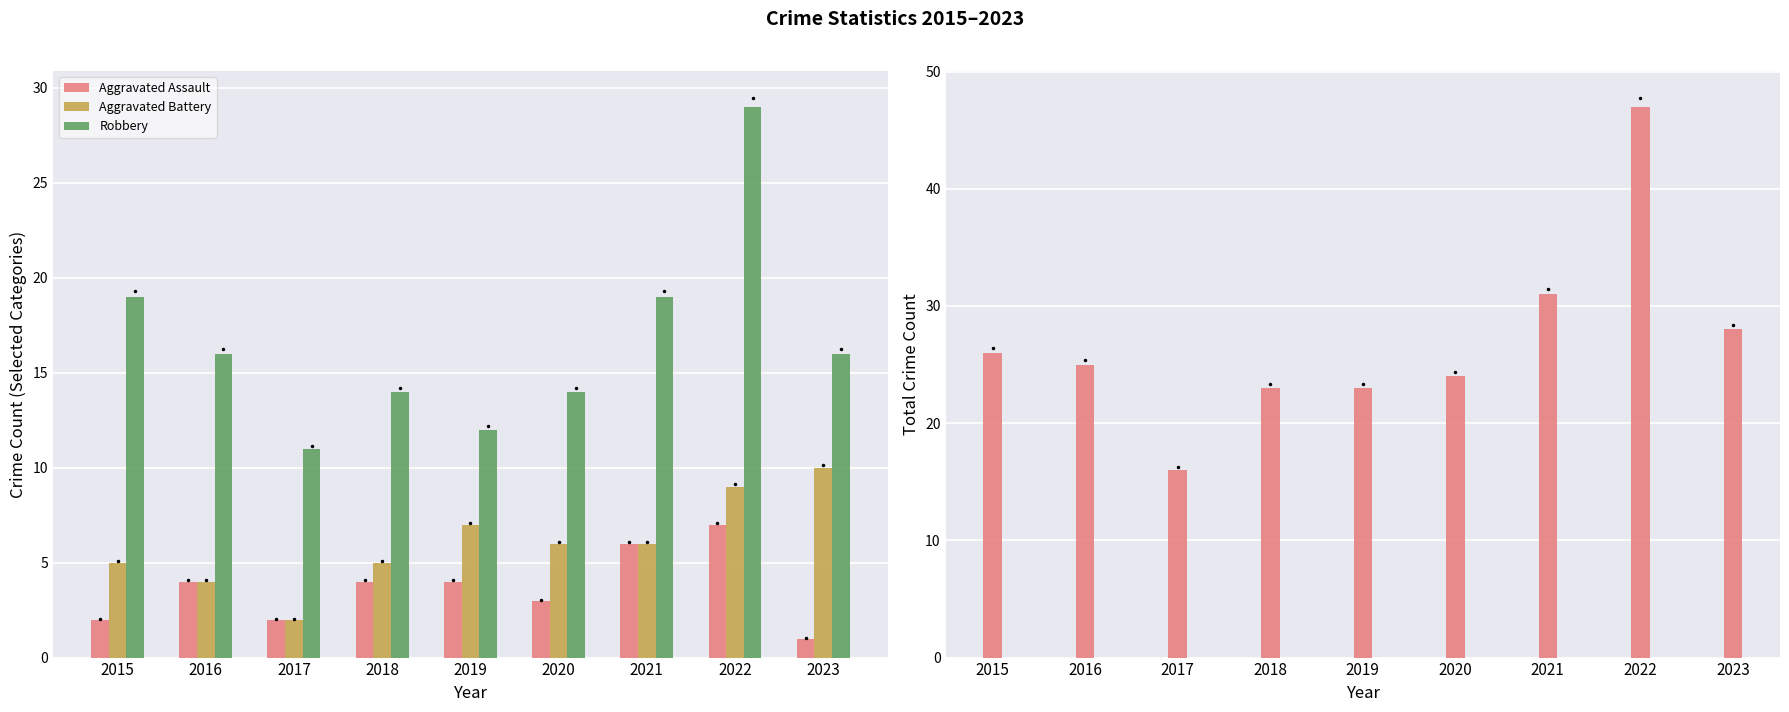

Between 2015 and 2016, which series saw the biggest shift?

Robbery